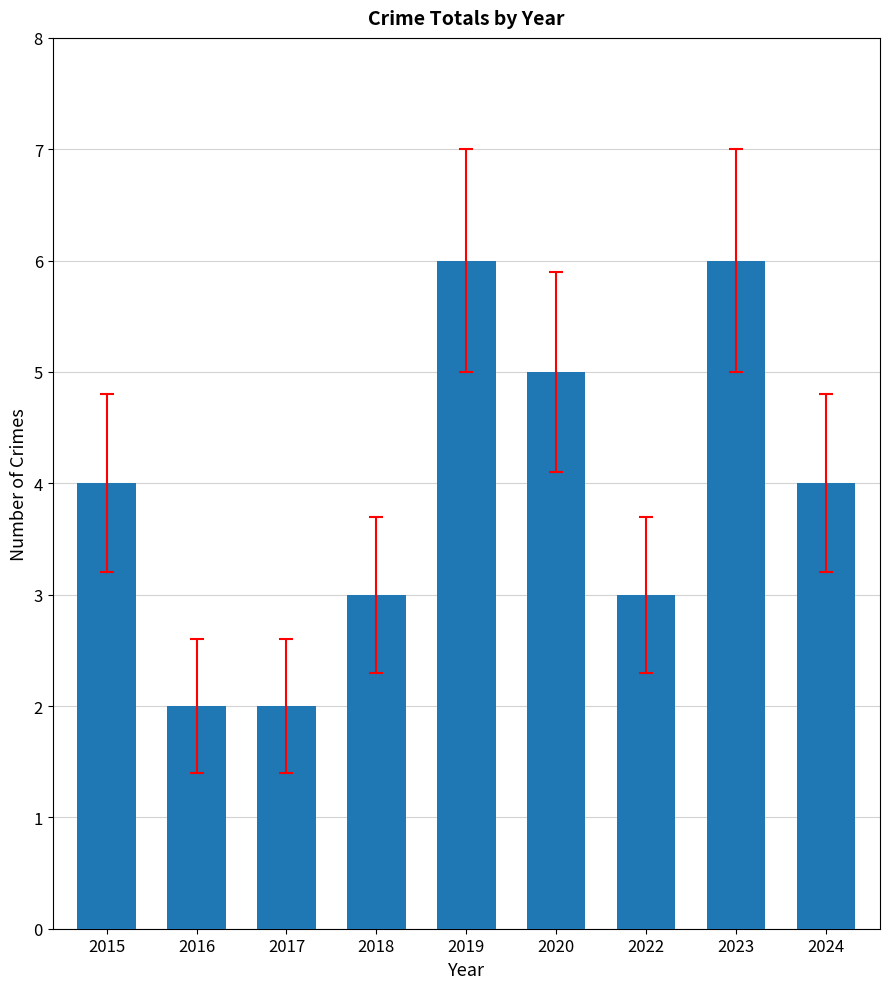

How many values are between 3 and 5?

5